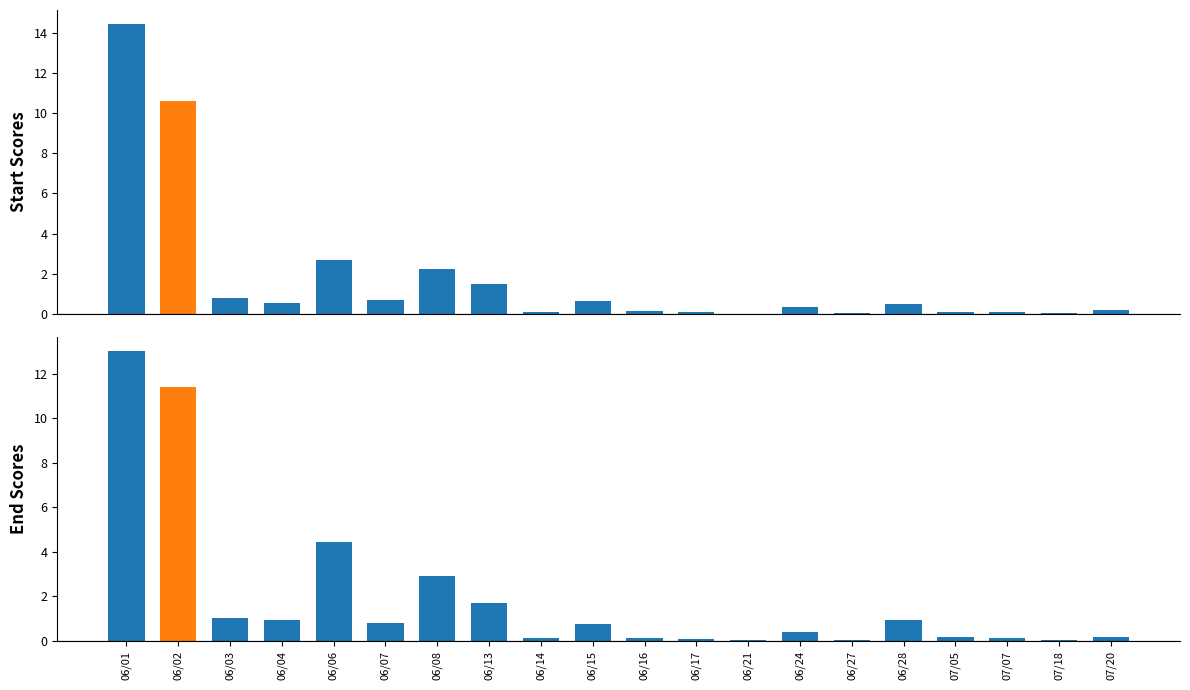

What position from the left is 06/16?

11